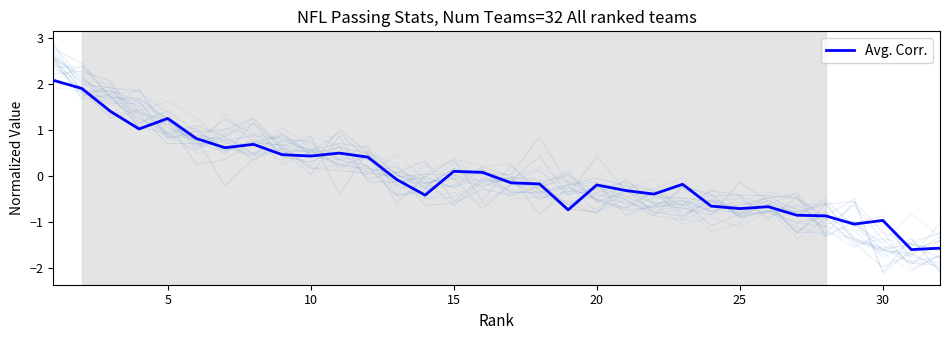

What is the minimum value shown in the chart?

-1.6